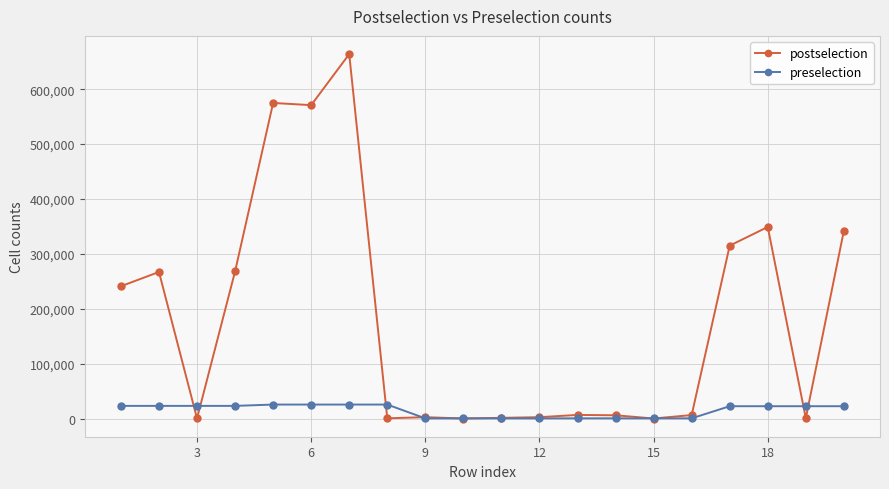

What is the greatest value displayed?

664000